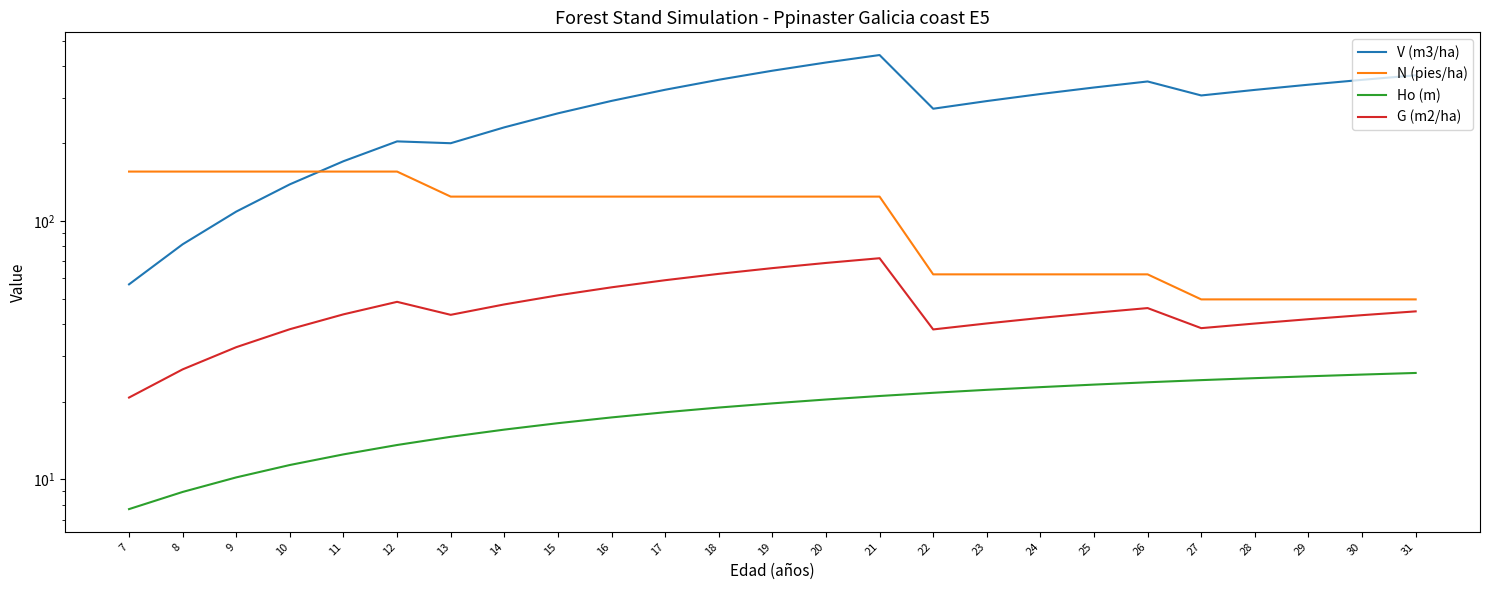

How many distinct data groups are displayed?

4